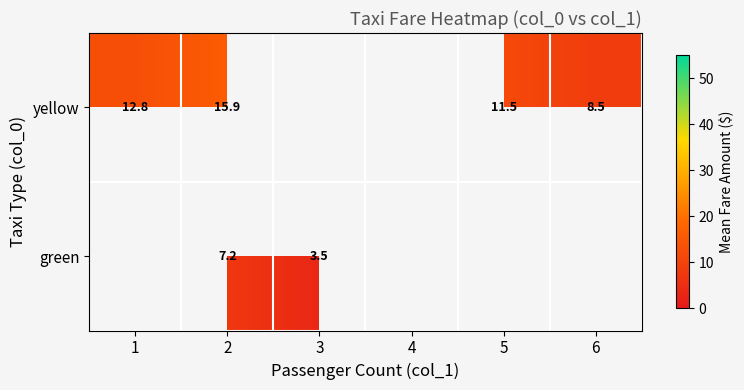

At which label does yellow reach its peak?

2